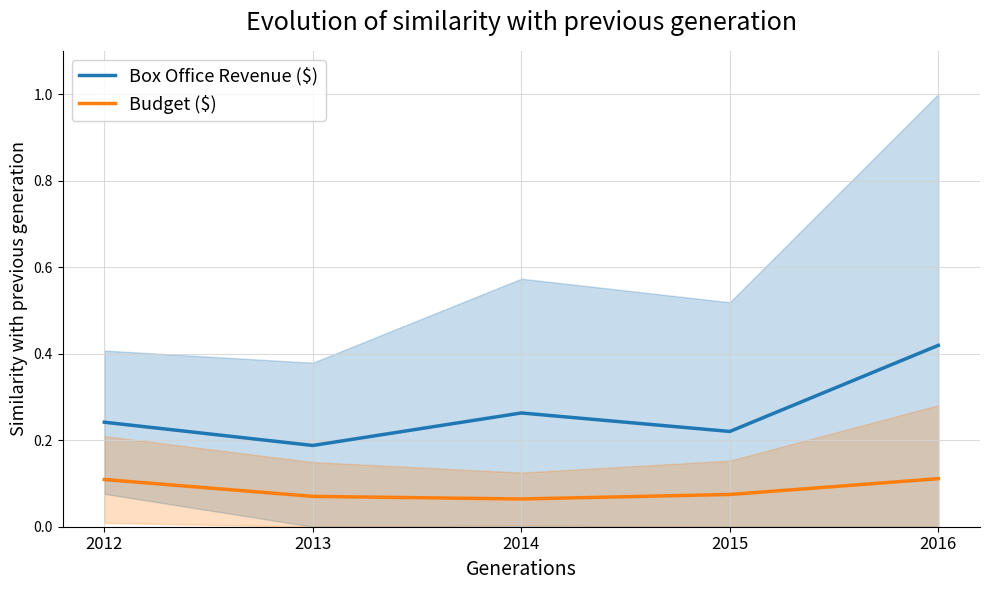

What is the value of the Budget ($) point at the 2nd from the left?

0.1